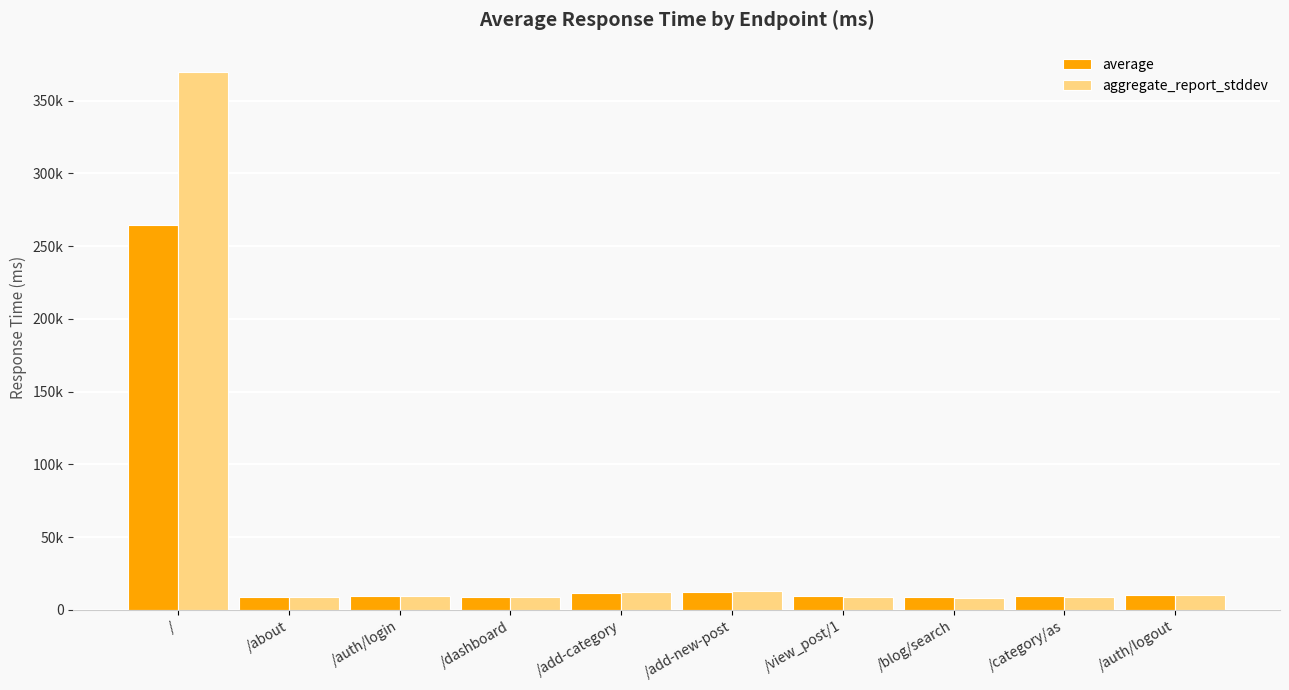

Does the chart contain any negative values?

No